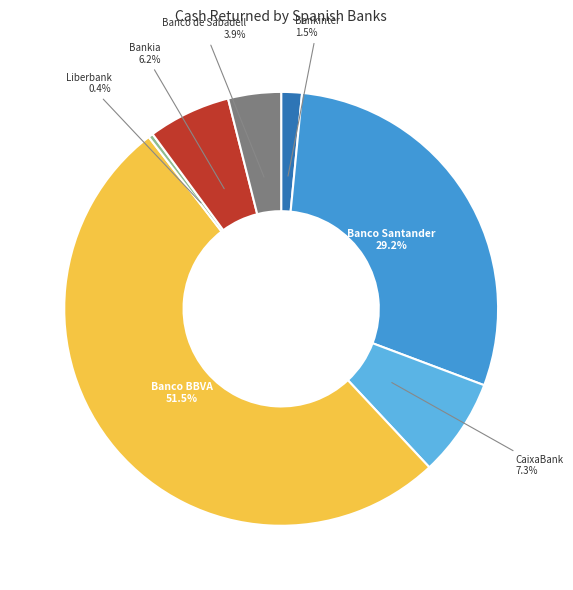

Count the number of slices in the pie.

7